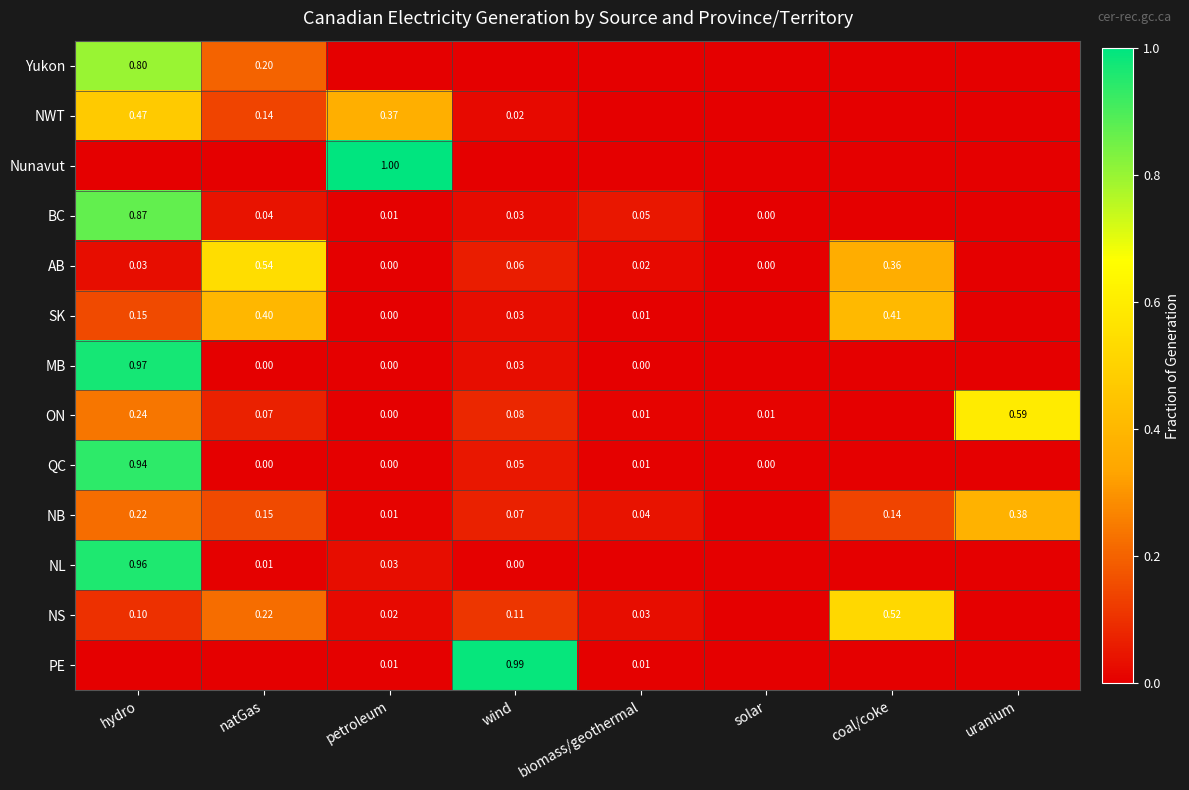

True or false: MB has a value of -0.4 at solar.

False